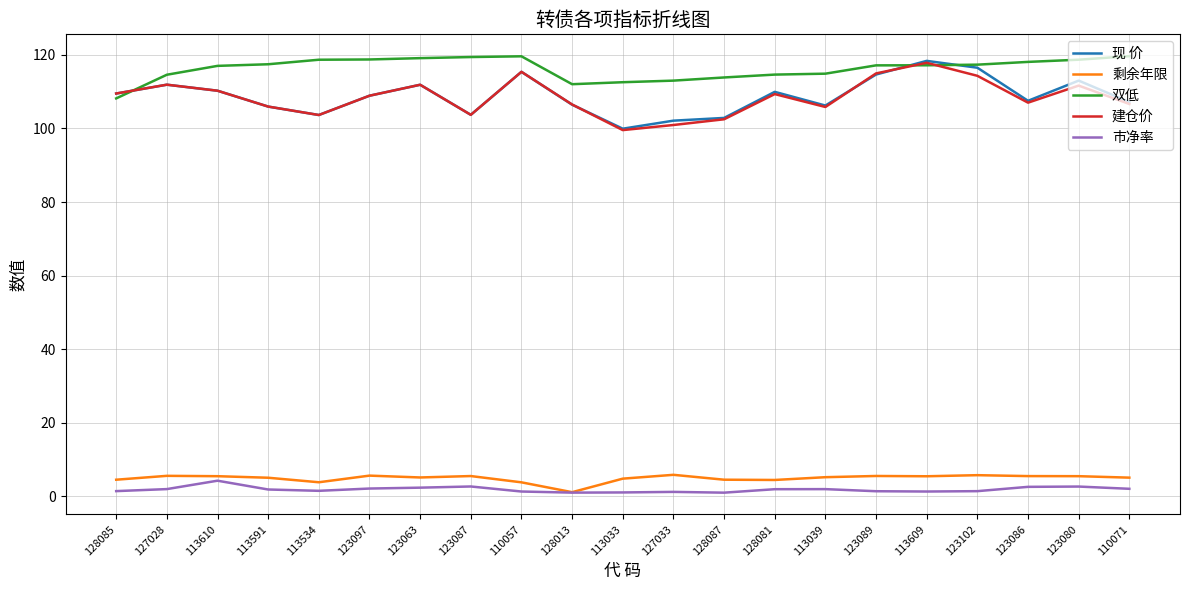

Between 128087 and 123089, which series saw the biggest shift?

建仓价